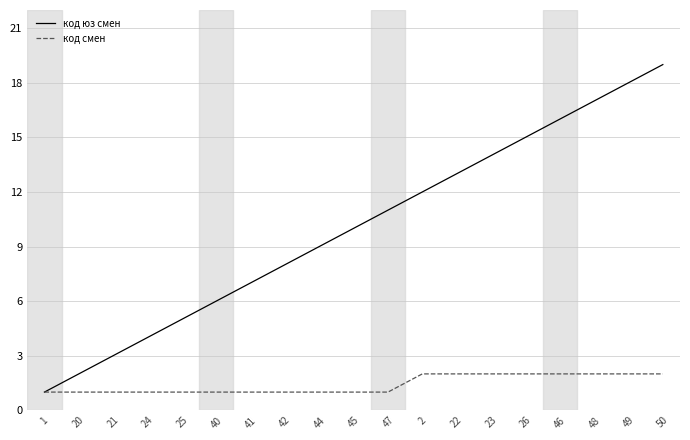

Which series changed the most between 21 and 46?

код юз смен